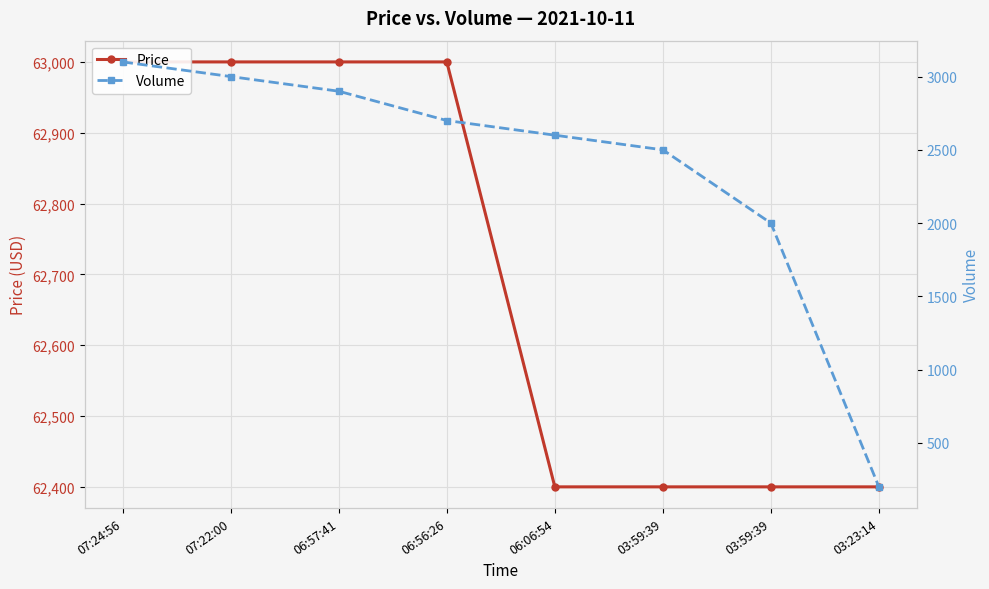

True or false: Volume and Price intersect in this chart.

False